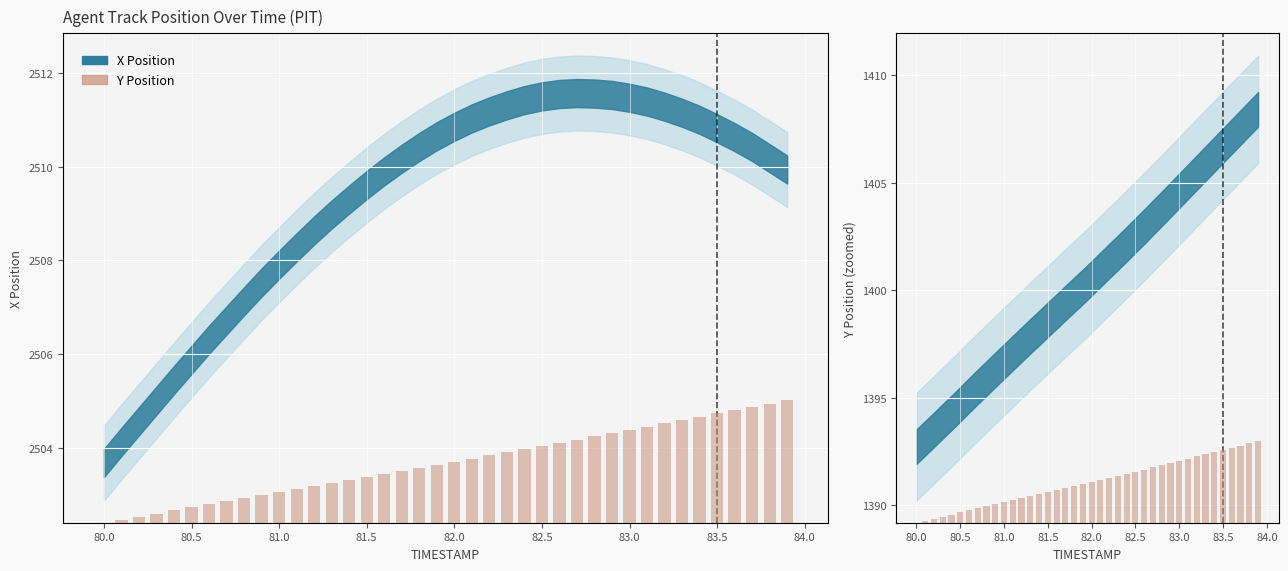

How many series are shown in this chart?

2